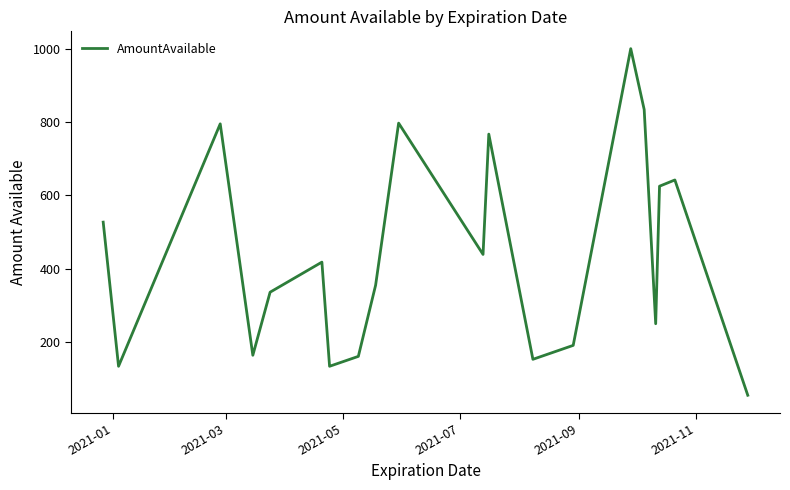

What is the minimum value shown in the chart?

55